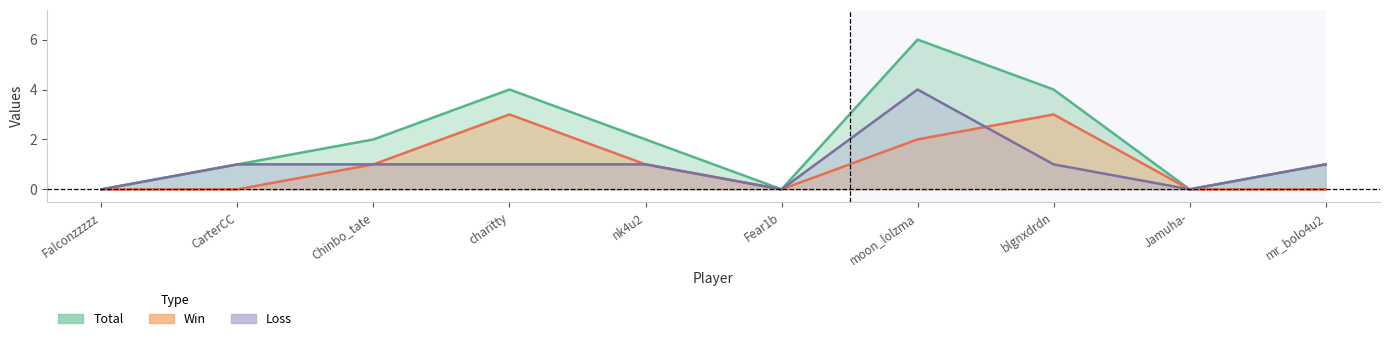

Which series has the largest total across all categories?

Total